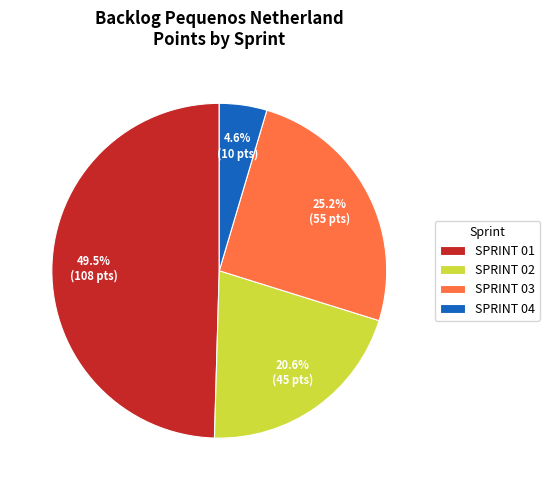

To the nearest percent, what is the average slice percentage?

25%